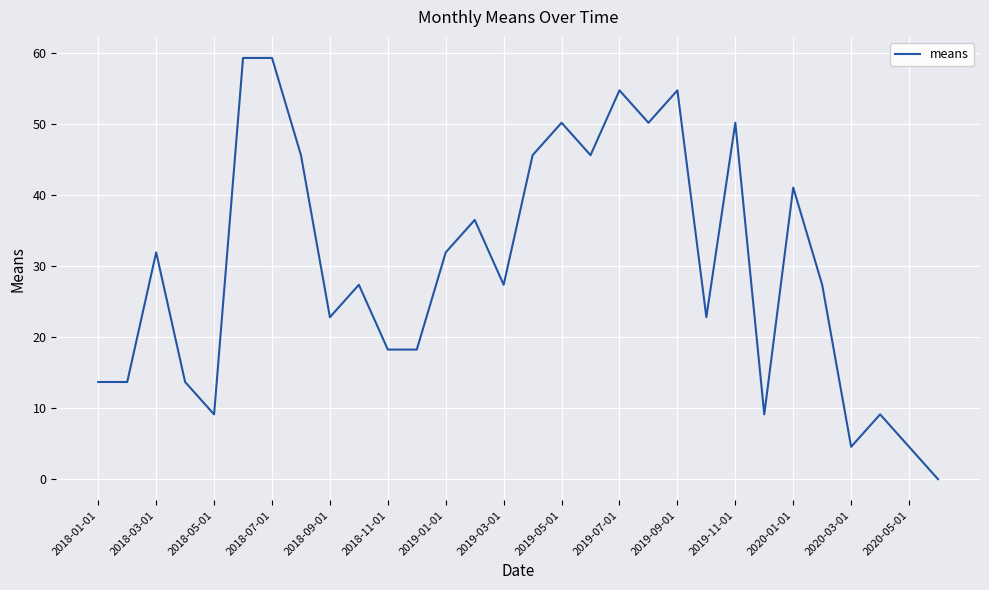

What is the maximum value shown in the chart?

59.3